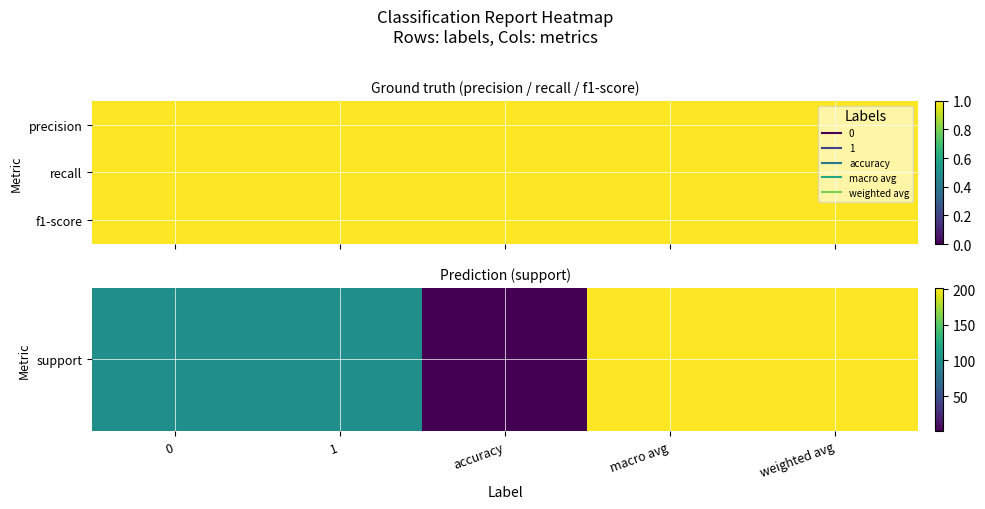

What is the total value across all series at weighted avg?

204